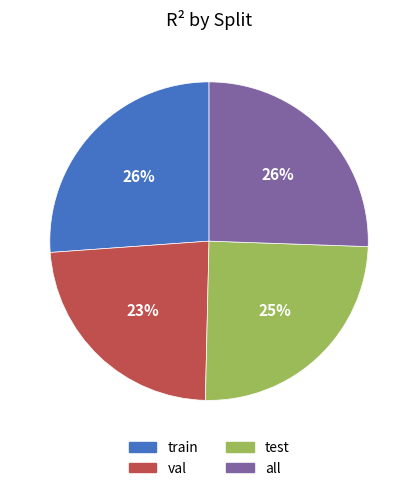

Do train and test together represent more than half of the pie?

Yes